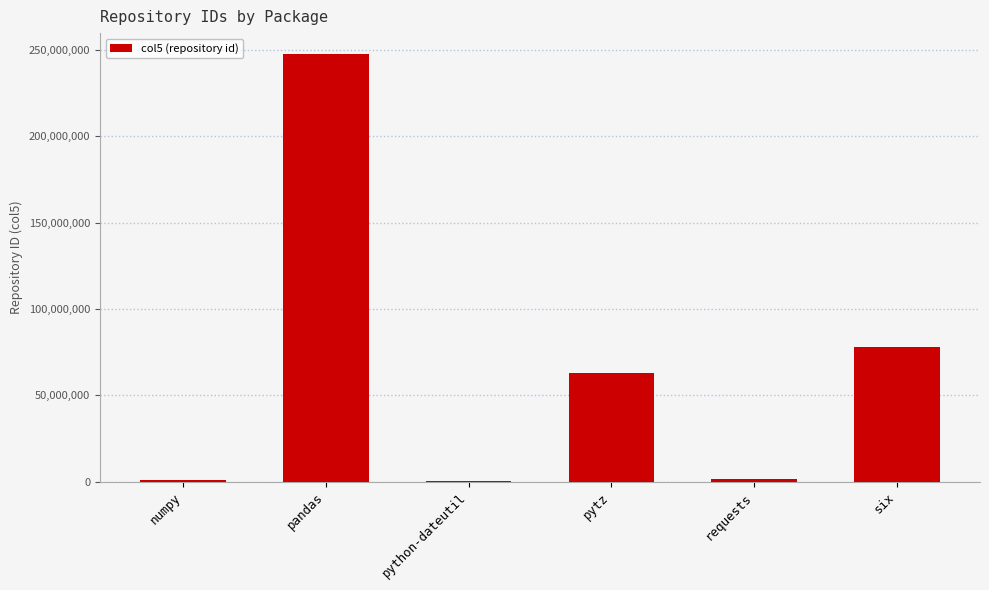

Count the number of data series in this chart.

1